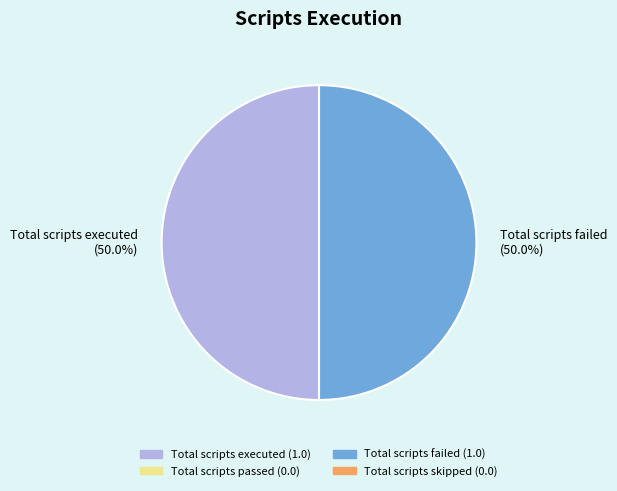

Combined, what portion of the pie is Total scripts failed (50.0%) and Total scripts executed (50.0%)?

100.0%